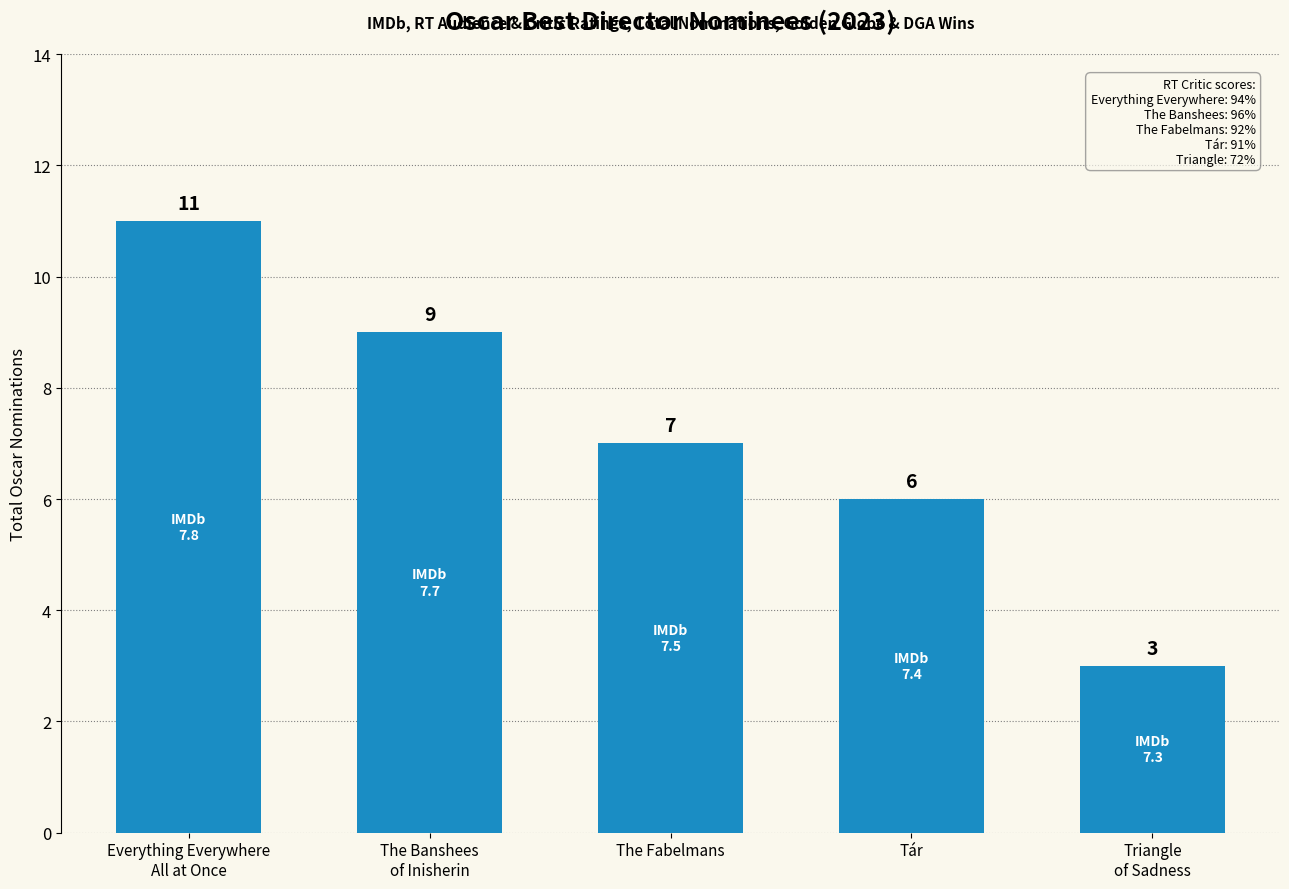

What is the change in value from Tár to Triangle
of Sadness?

-3